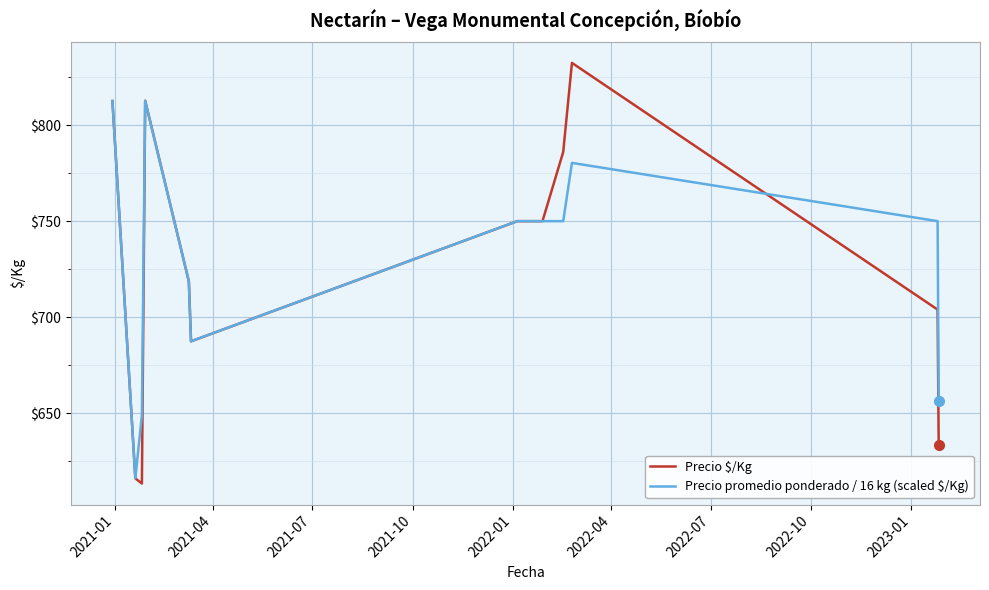

What is the lowest value of the Precio $/Kg series?

613.5